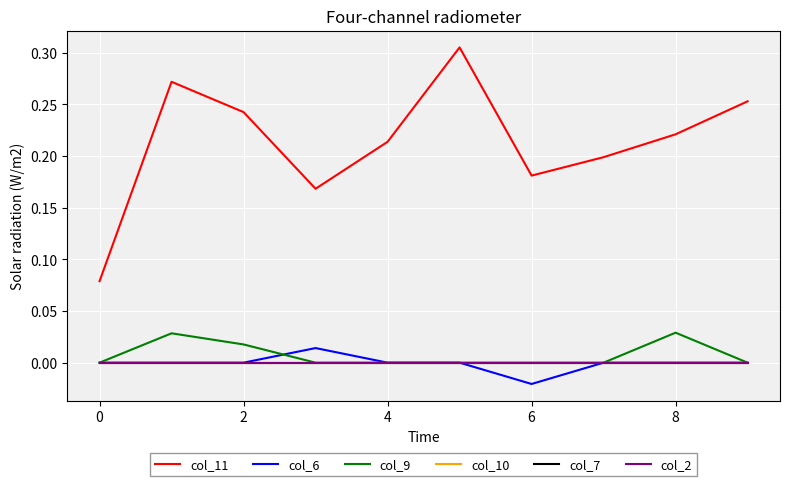

What is the label of the 2nd point from the right?

8